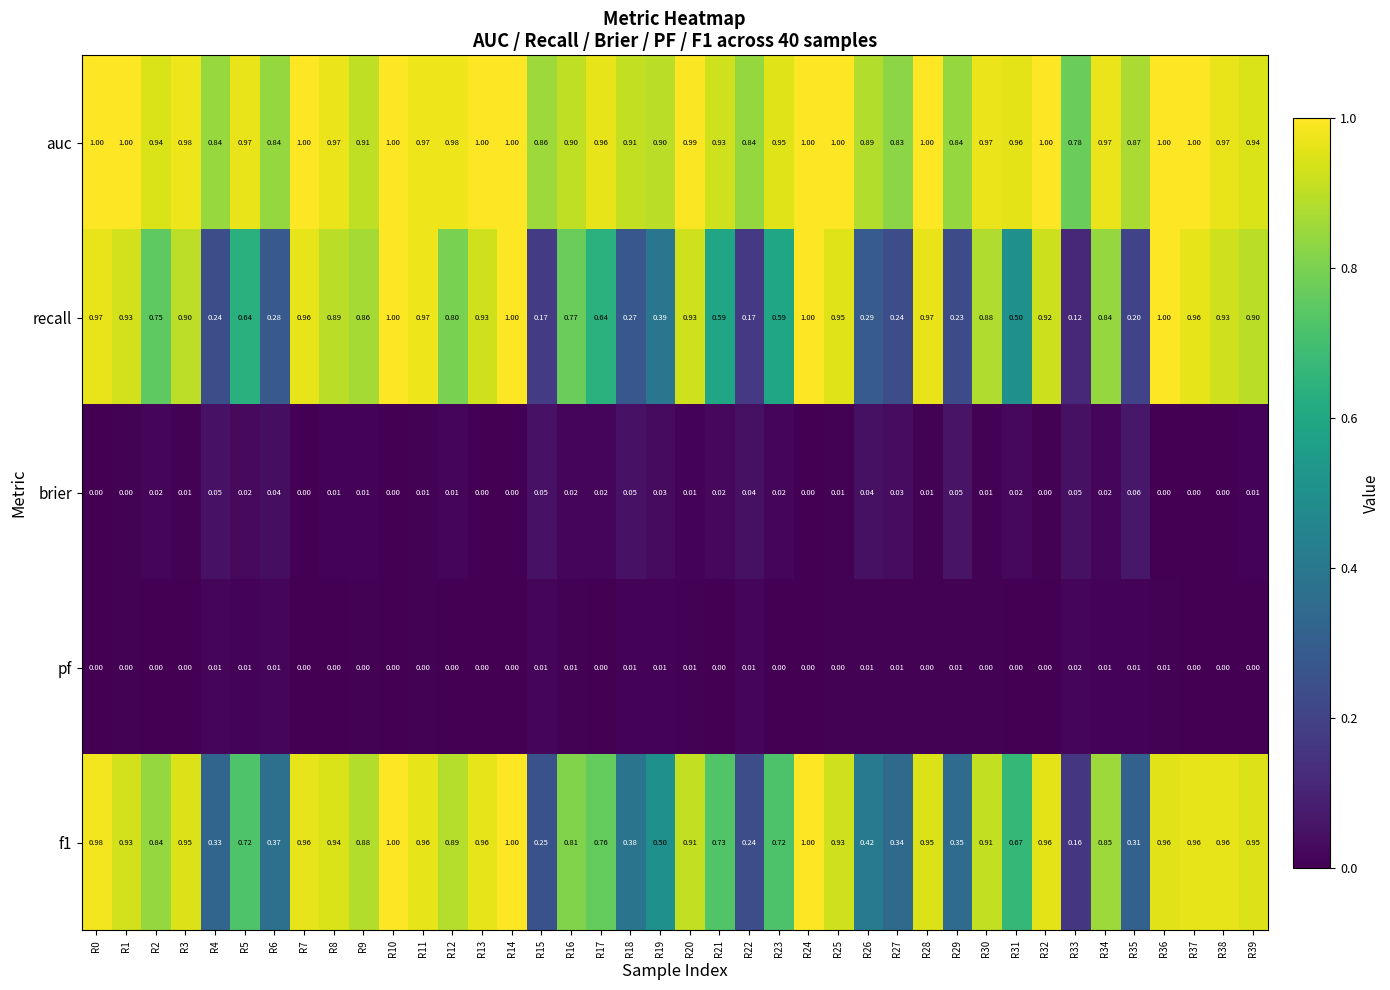

What is the maximum value shown in the chart?

1.0